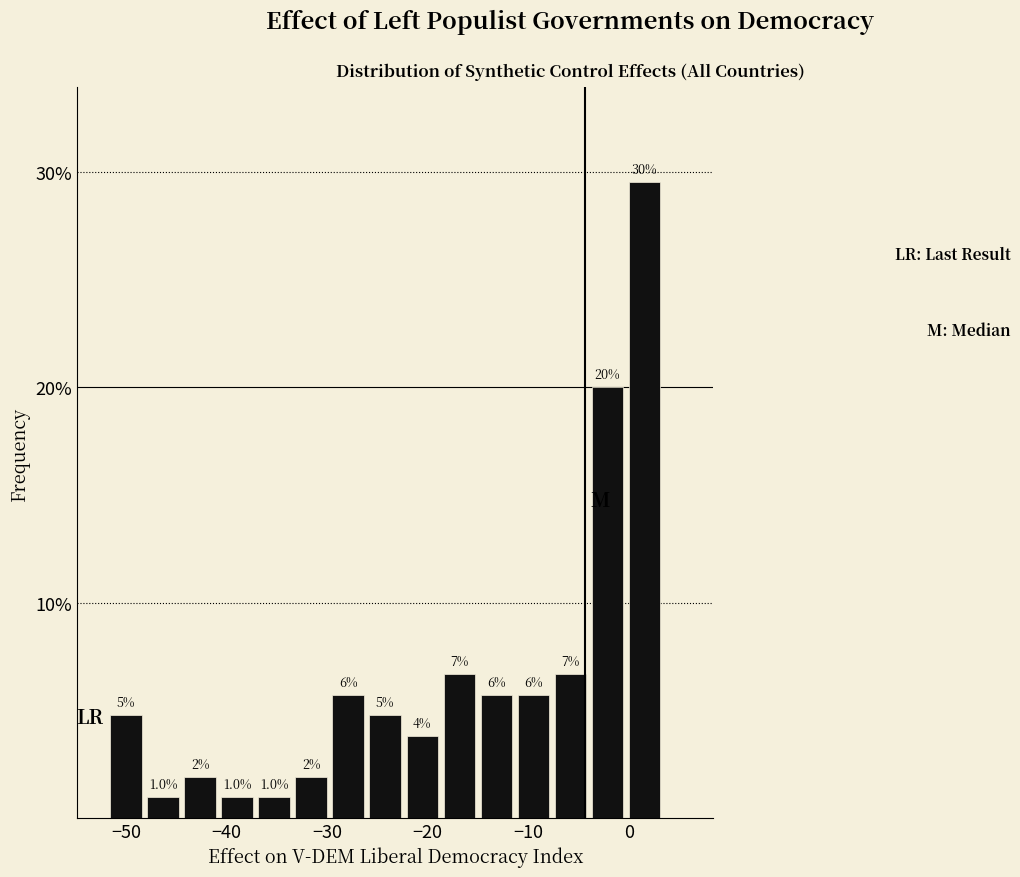

Around what value on the x-axis is the tallest bar? Give the approximate position of its centre, as read against the axis.

2